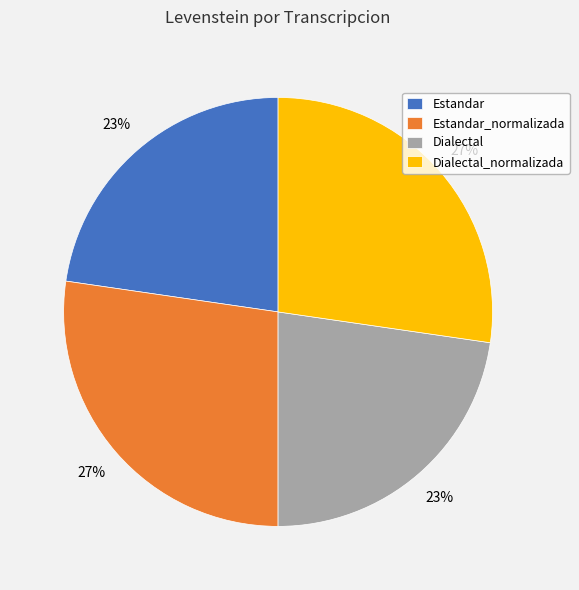

To the nearest percent, what portion does Estandar_normalizada represent?

27%